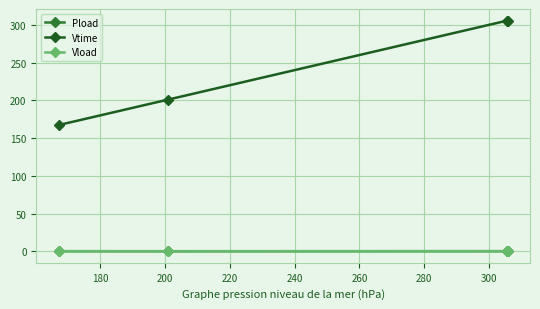

At how many categories does at least one series exceed 155?

4